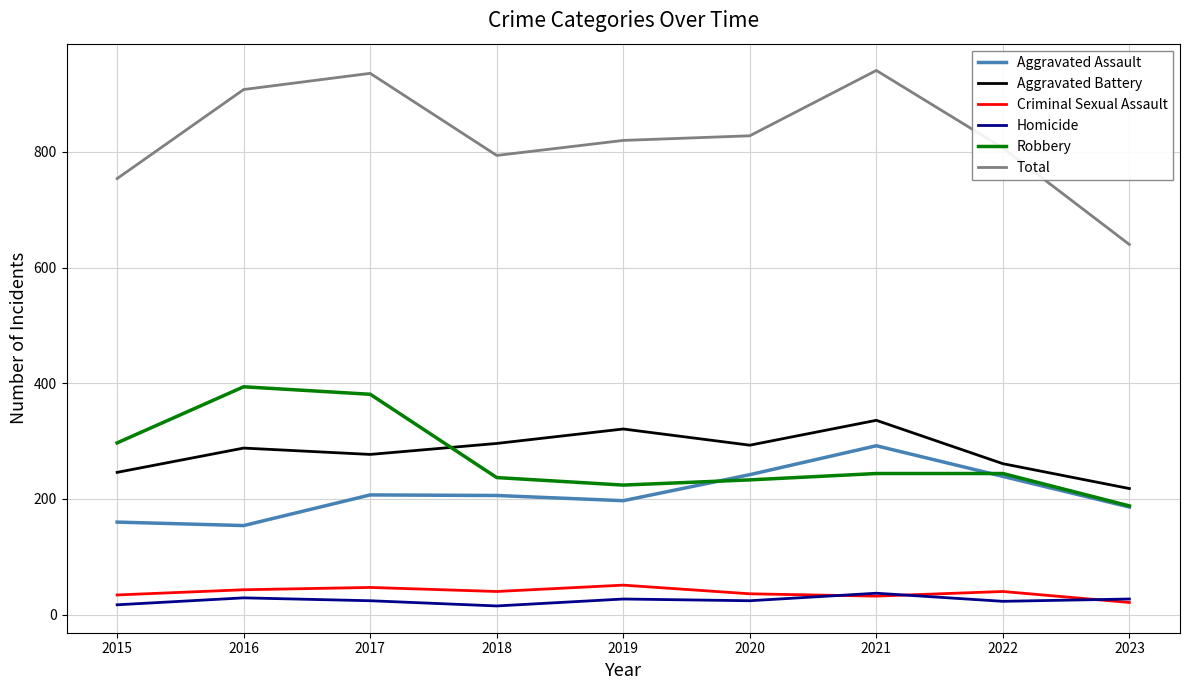

True or false: Criminal Sexual Assault and Aggravated Assault intersect in this chart.

False